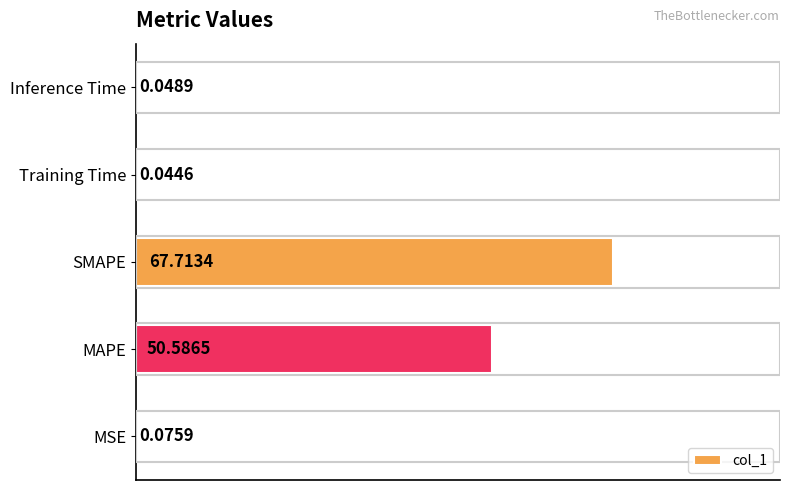

At which category does the chart reach its peak across all series?

SMAPE